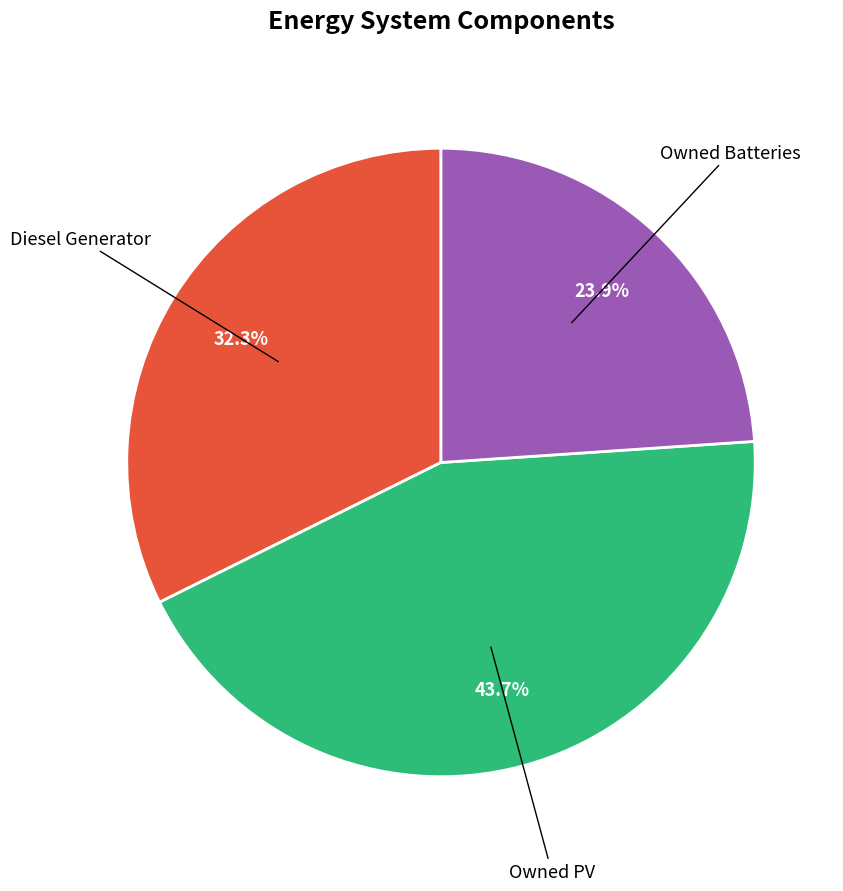

Is there a majority slice in this chart?

No